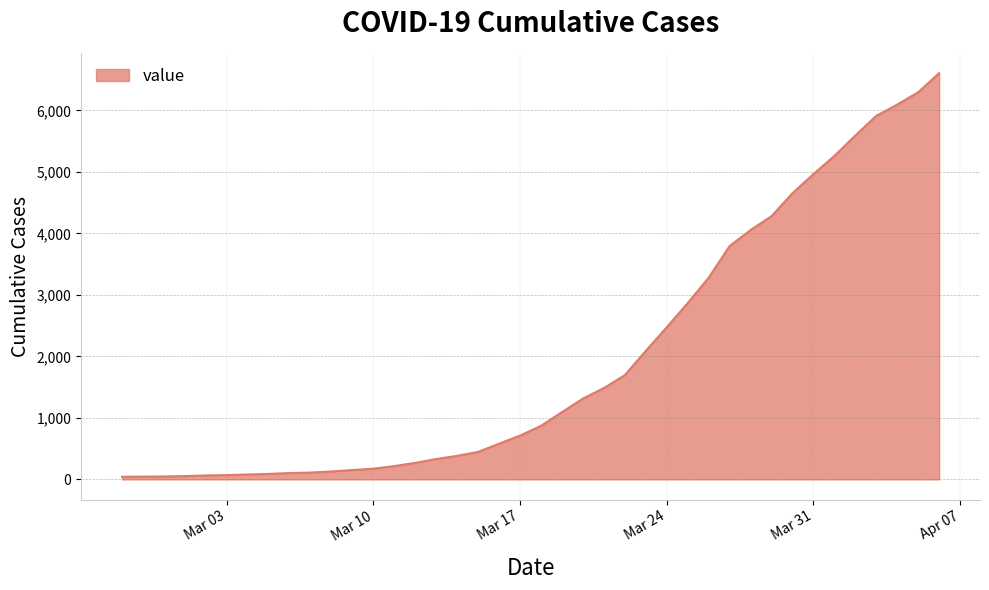

What is the smallest value displayed?

42